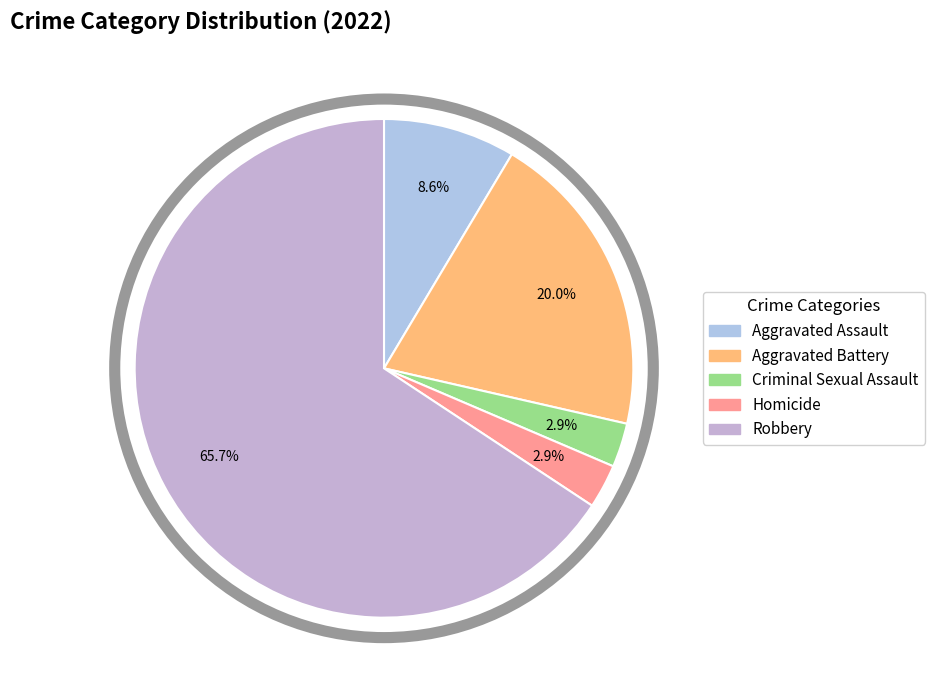

To the nearest percent, what is the difference between the largest and smallest slice percentages?

63%